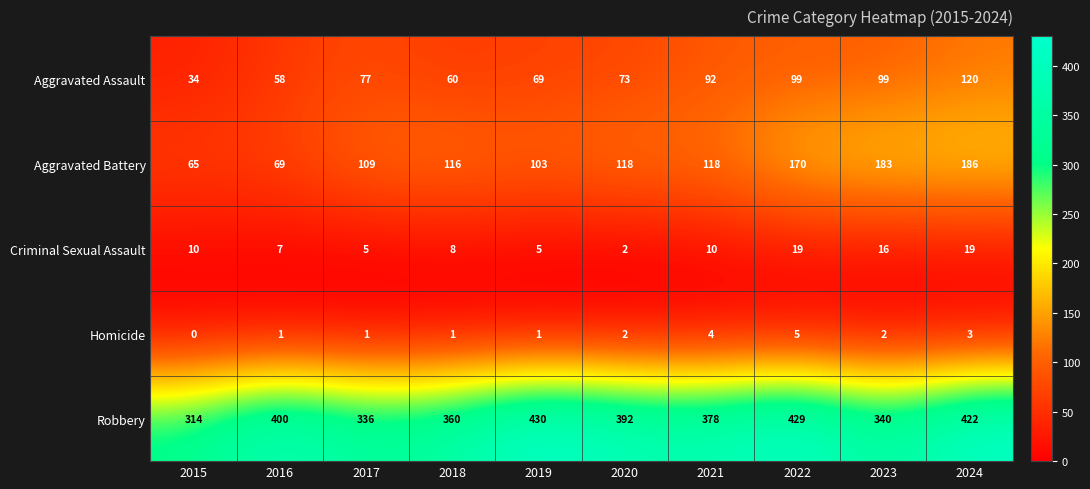

What is the sum of the Criminal Sexual Assault values at 2018 and 2021?

18